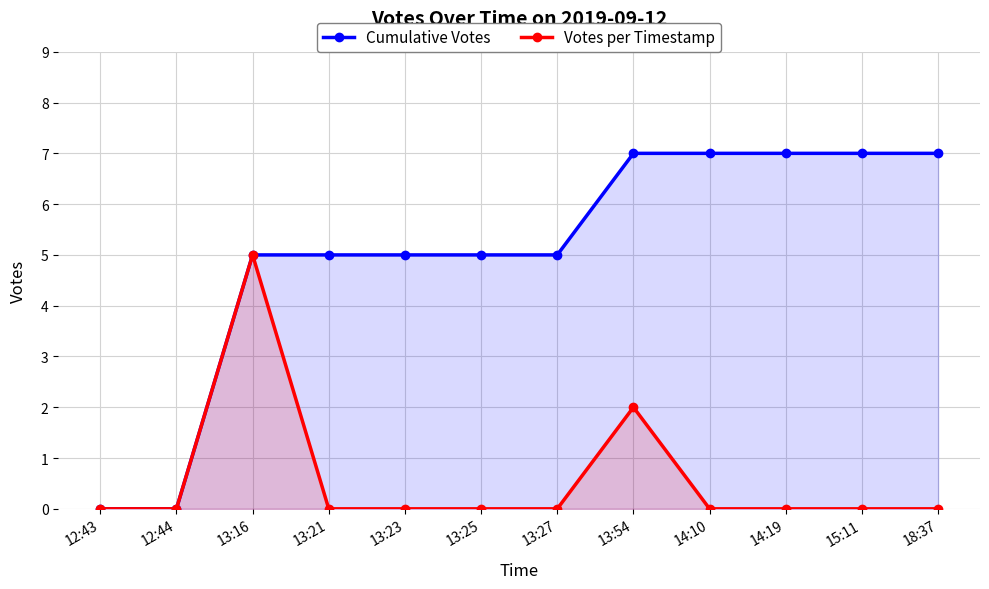

Is the value of Votes per Timestamp at 12:43 greater than the value of Cumulative Votes at 13:21?

No